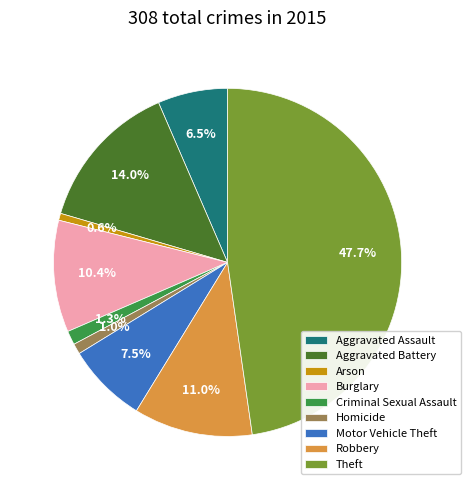

Combined, do Aggravated Battery and Criminal Sexual Assault account for over 50%?

No